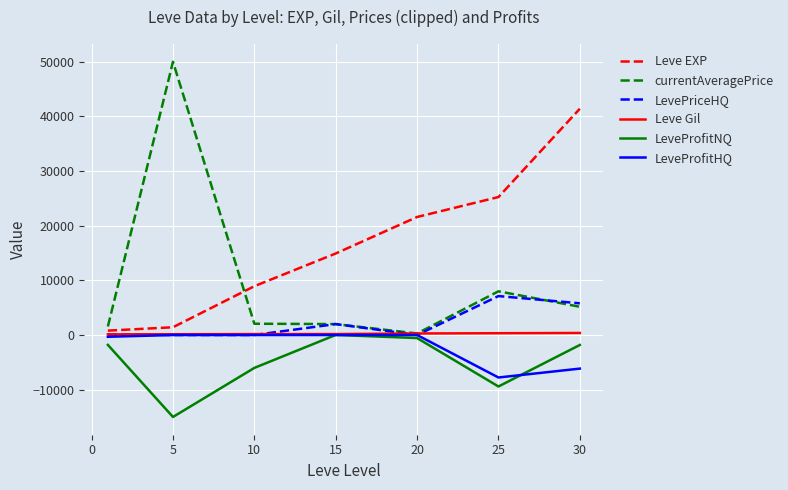

What is the highest value of the currentAveragePrice series?

50000.0